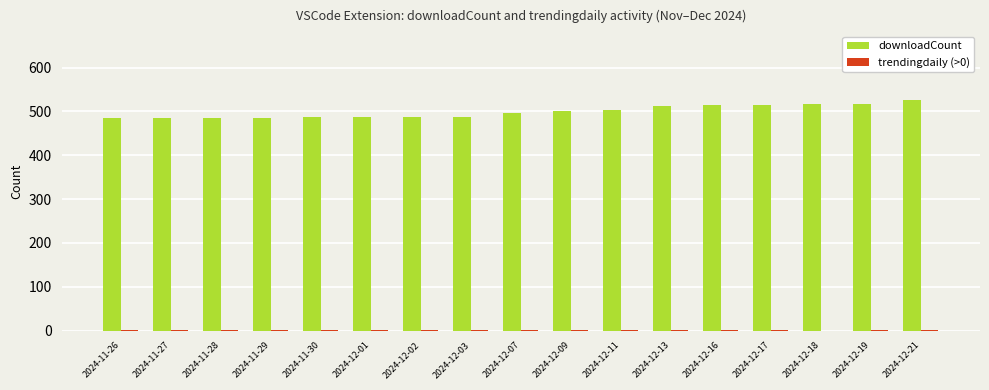

The downloadCount series shows 833 at 2024-11-29. True or false?

False